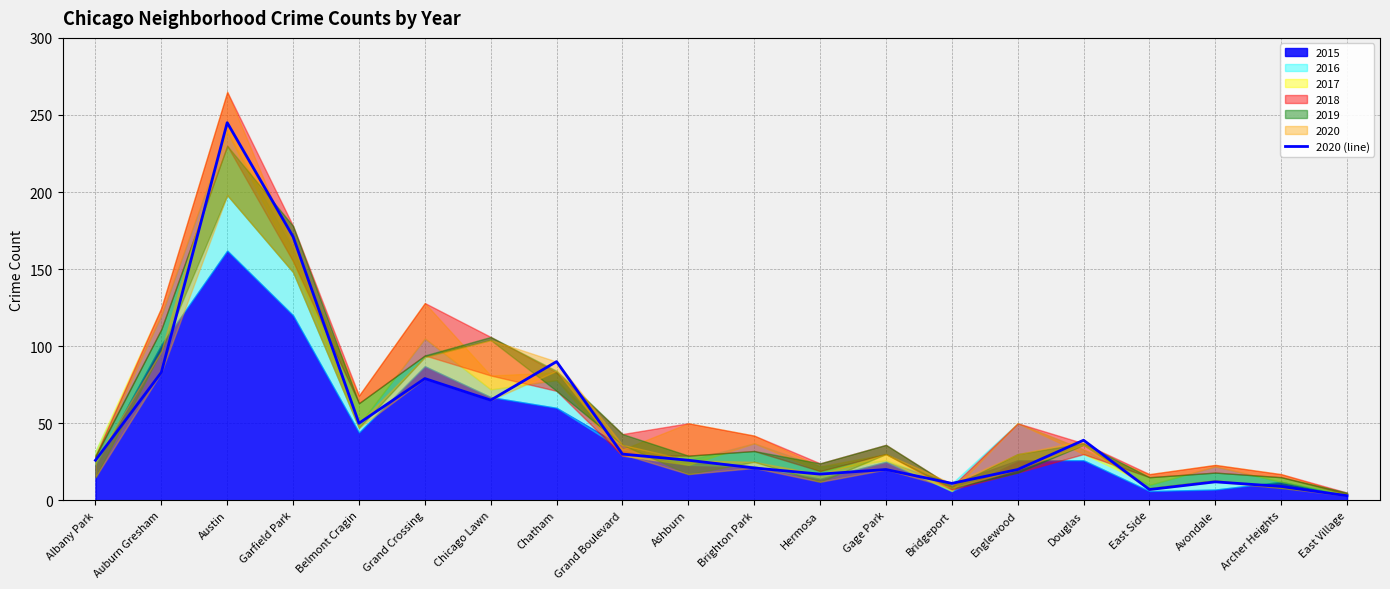

What value does the data have at Grand Boulevard, to the nearest 5?

30